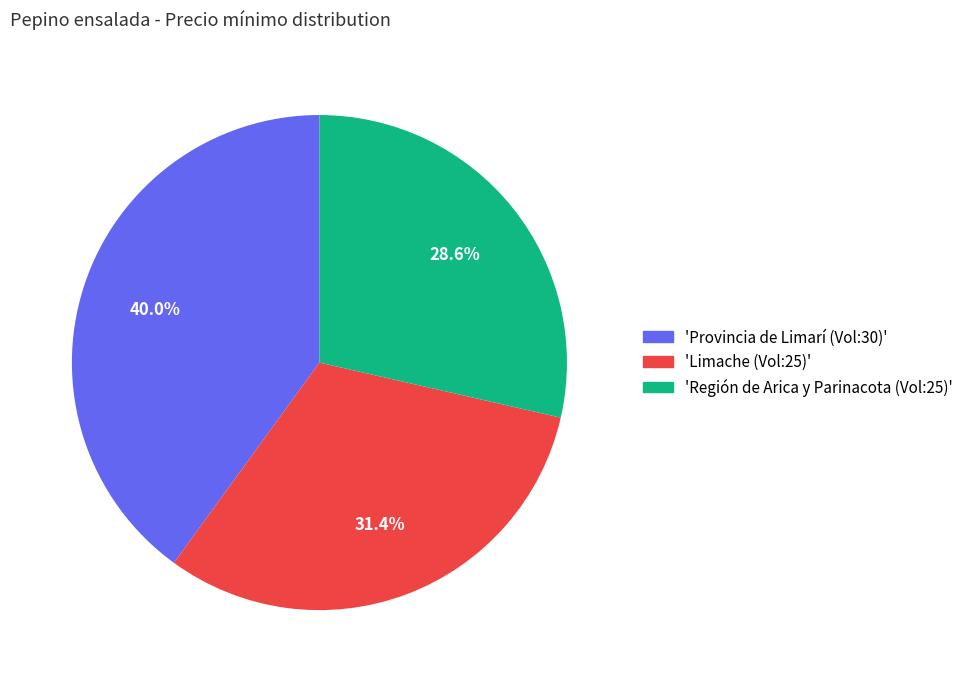

Is there any slice that represents more than half of the pie?

No